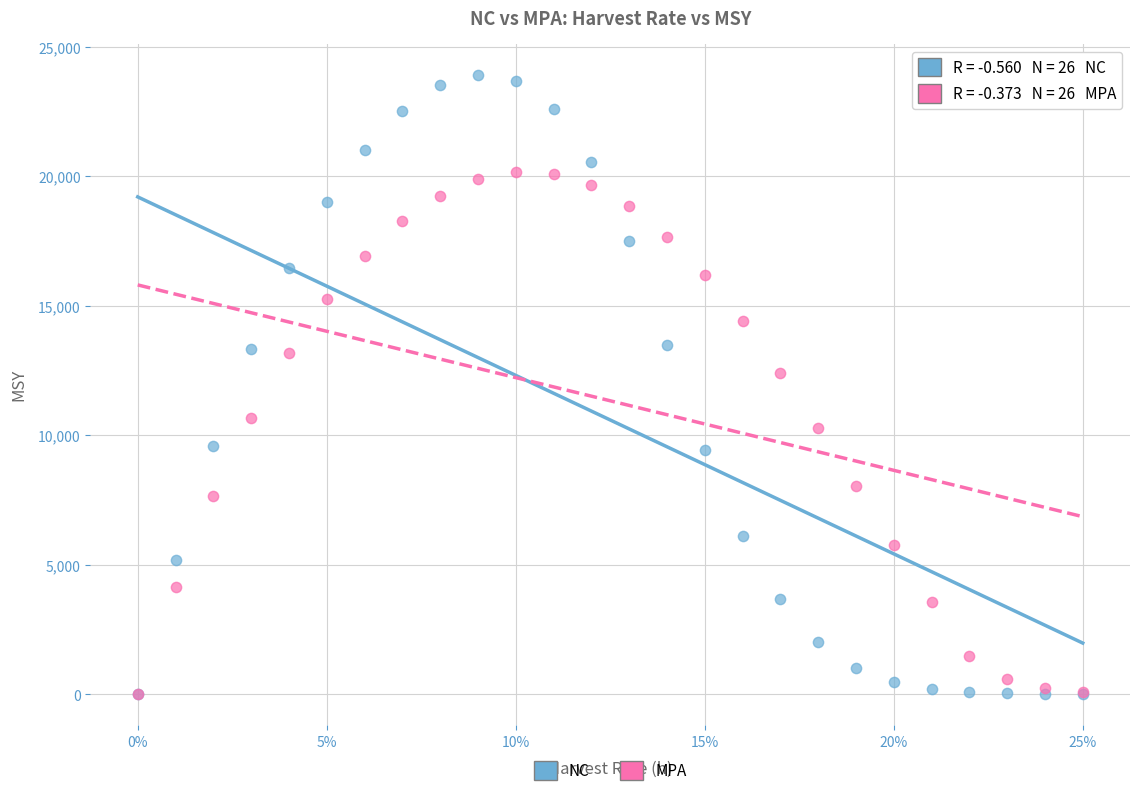

In the NC series, what Y value is closest to 11959?

13332.9